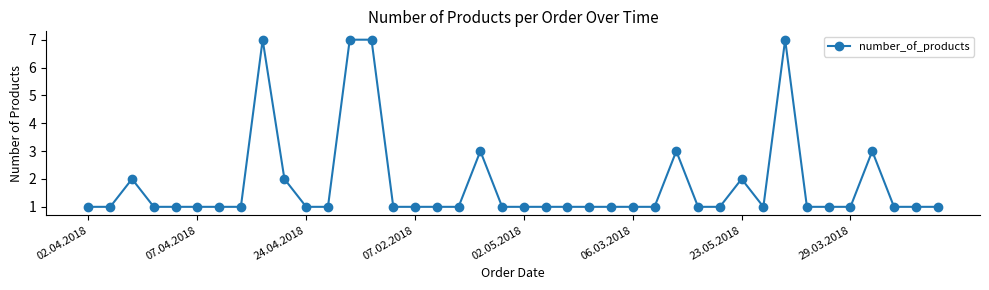

Reading left to right, transcribe all the data shown in this chart.

1	1	2	1	1	1	1	1	7	2	1	1	7	7	1	1	1	1	3	1	1	1	1	1	1	1	1	3	1	1	2	1	7	1	1	1	3	1	1	1